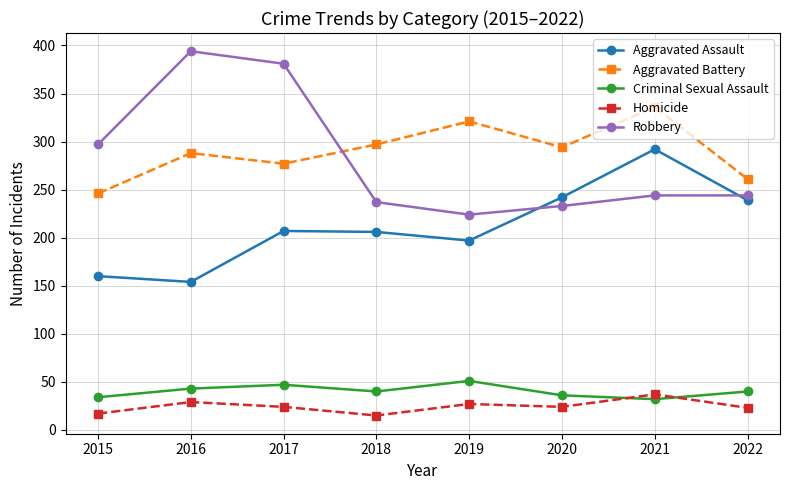

Which series has the largest range (max minus min)?

Robbery